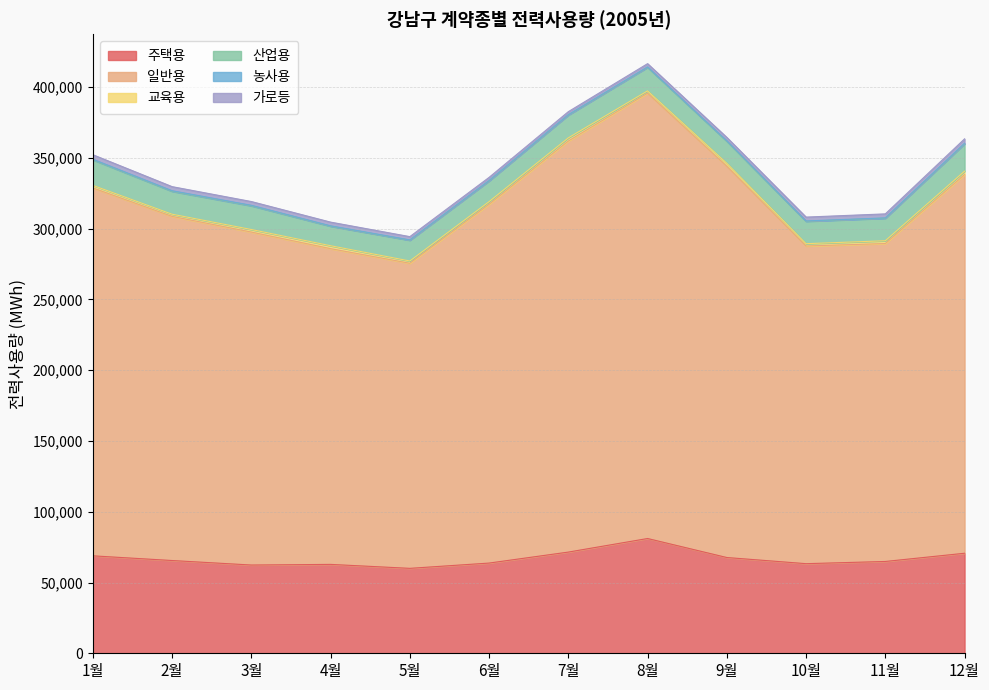

What is the smallest value displayed?

225